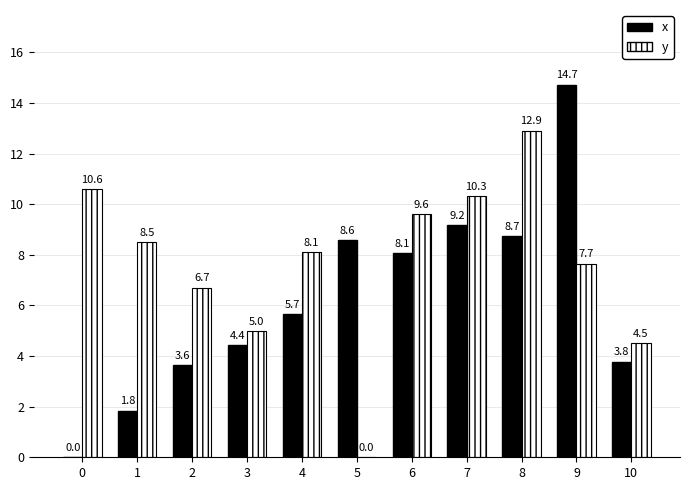

What is the greatest value displayed?

14.7